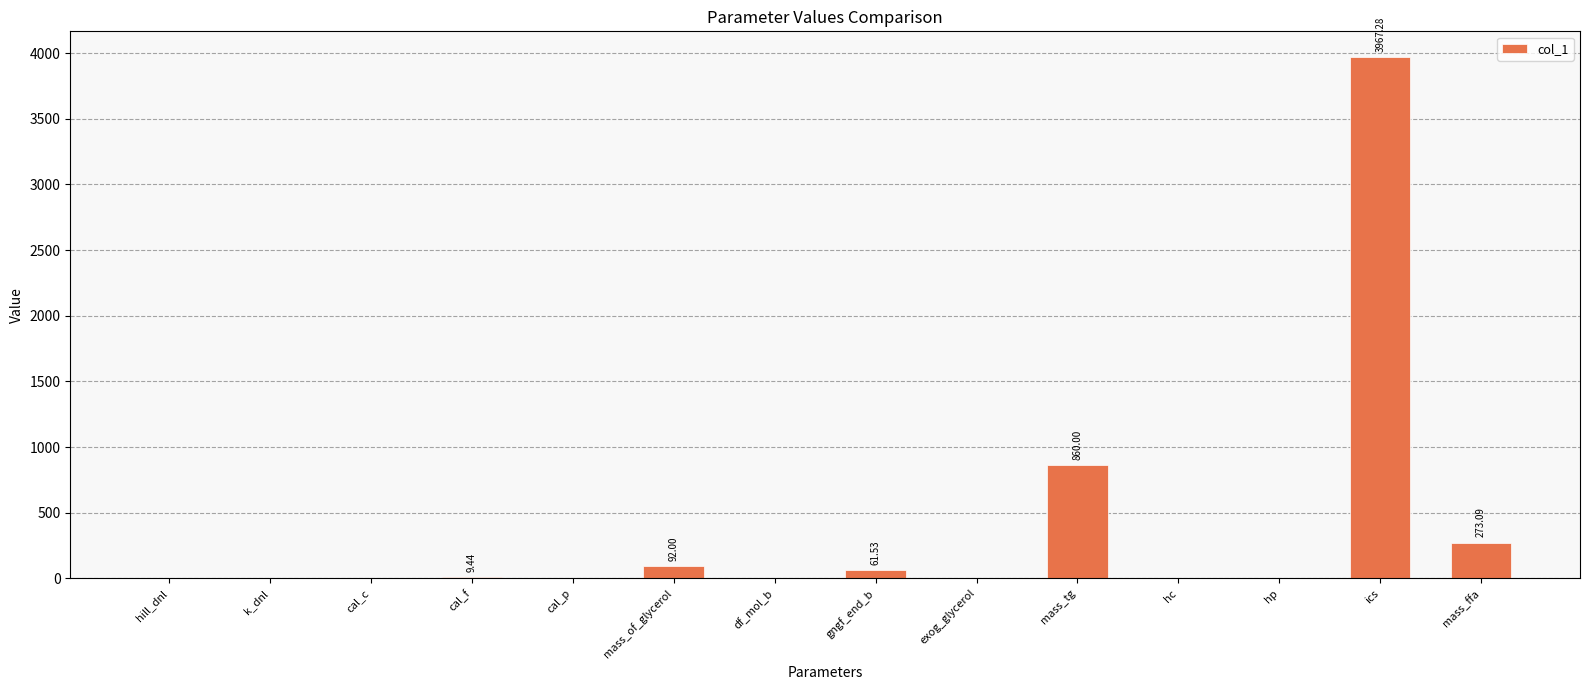

What is the difference between the values at exog_glycerol and mass_of_glycerol?

92.0